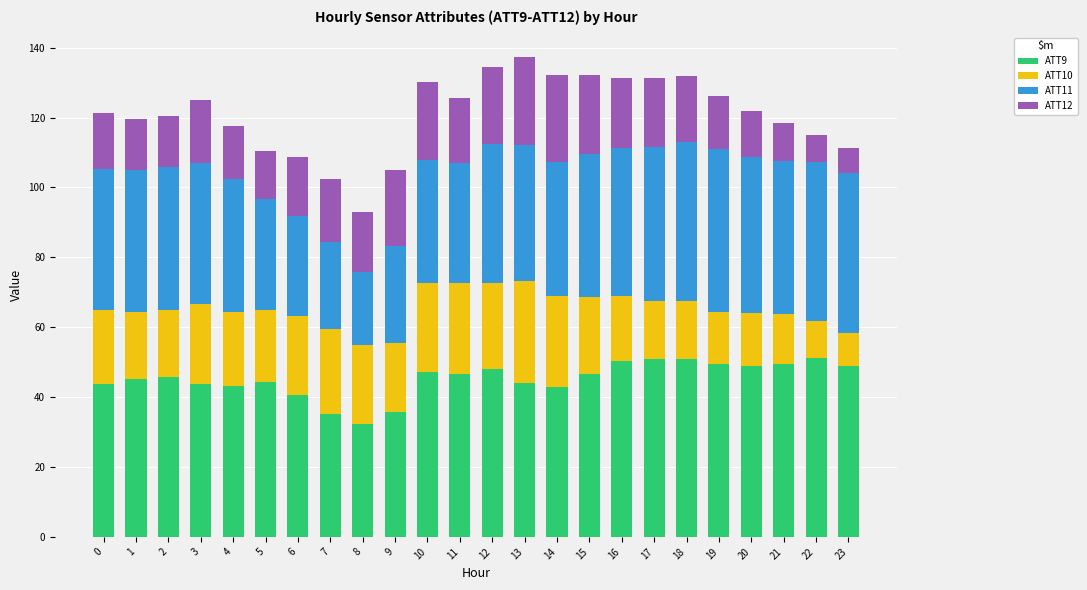

True or false: ATT9 has a value of 67.1 at 6.

False